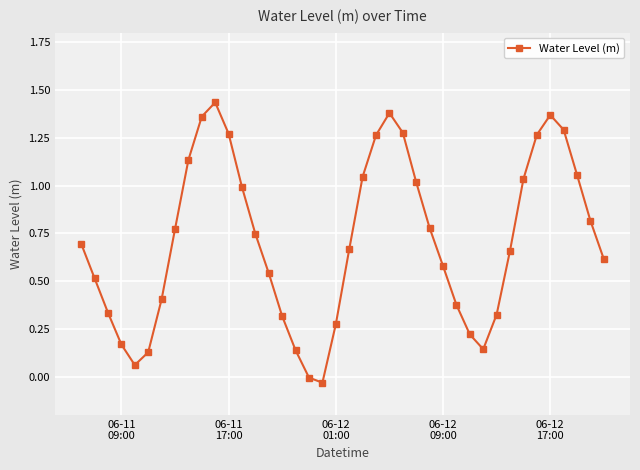

True or false: there are more than 0 points higher than both neighbors.

True